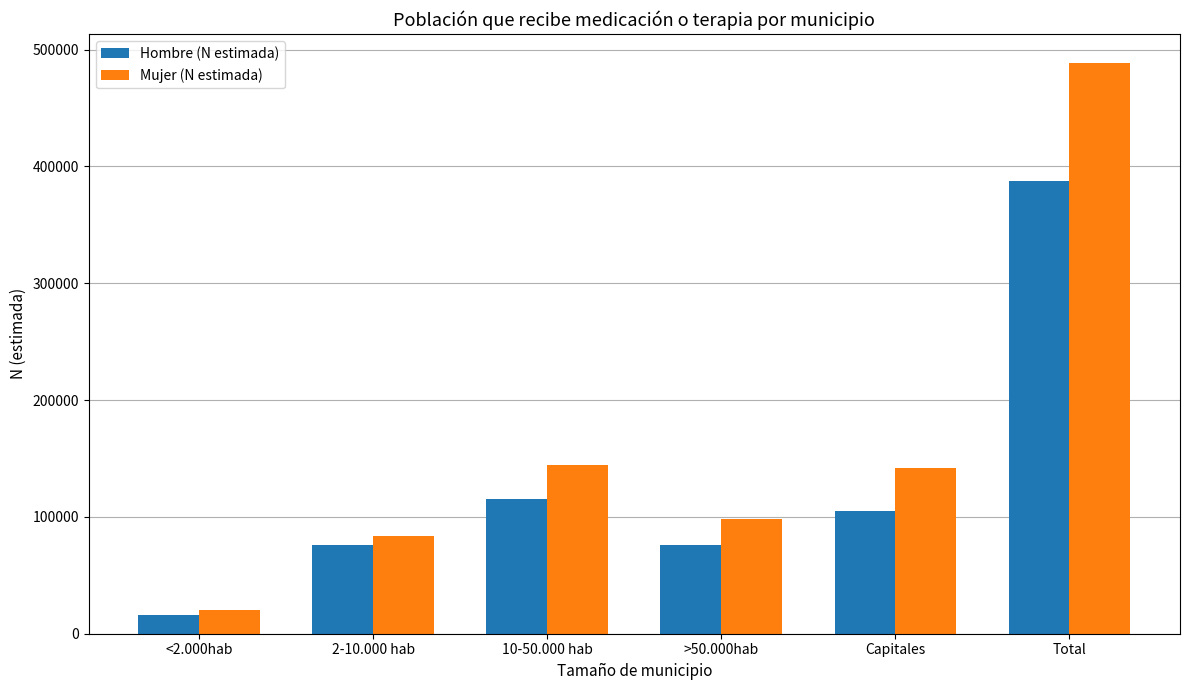

List the series in order of their overall mean, highest first.

Mujer (N estimada), Hombre (N estimada)